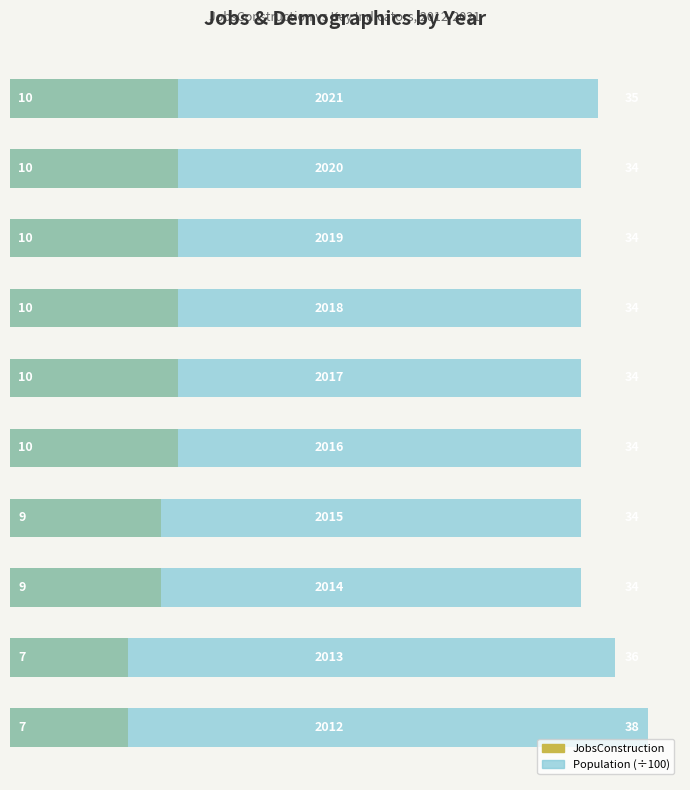

Reading left to right, what are all the values shown in this chart?

JobsConstruction: 0=7	1=7	2=9	3=9	4=10	5=10	6=10	7=10	8=10	9=10
Population (÷100): 0=38	1=36	2=34	3=34	4=34	5=34	6=34	7=34	8=34	9=35